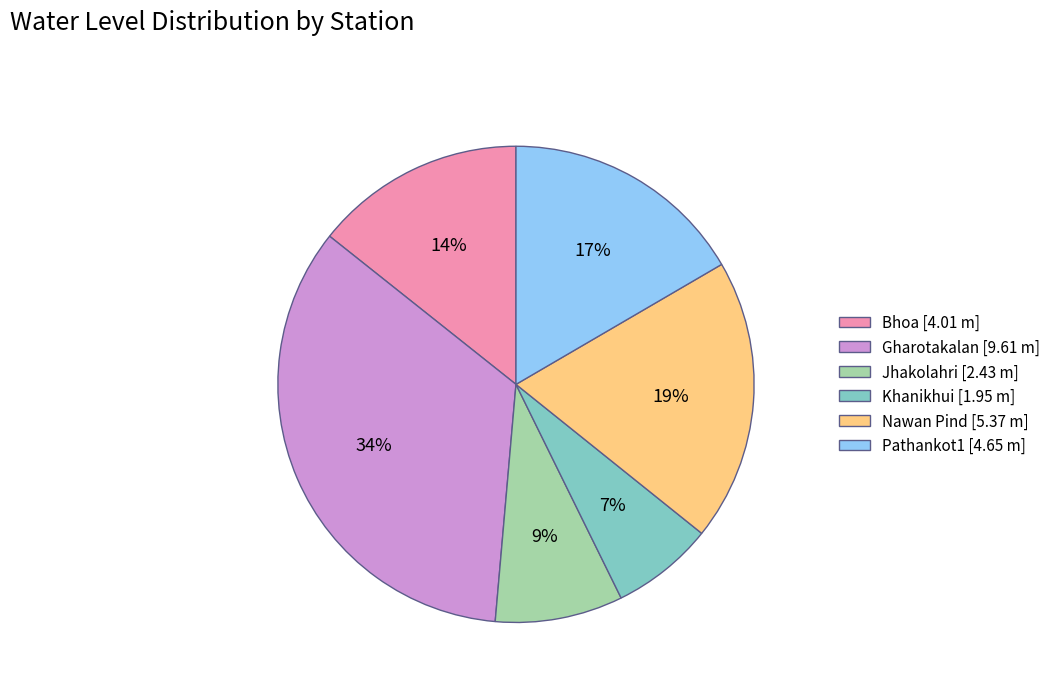

Between Khanikhui [1.95 m] and Gharotakalan [9.61 m], which is larger?

Gharotakalan [9.61 m]